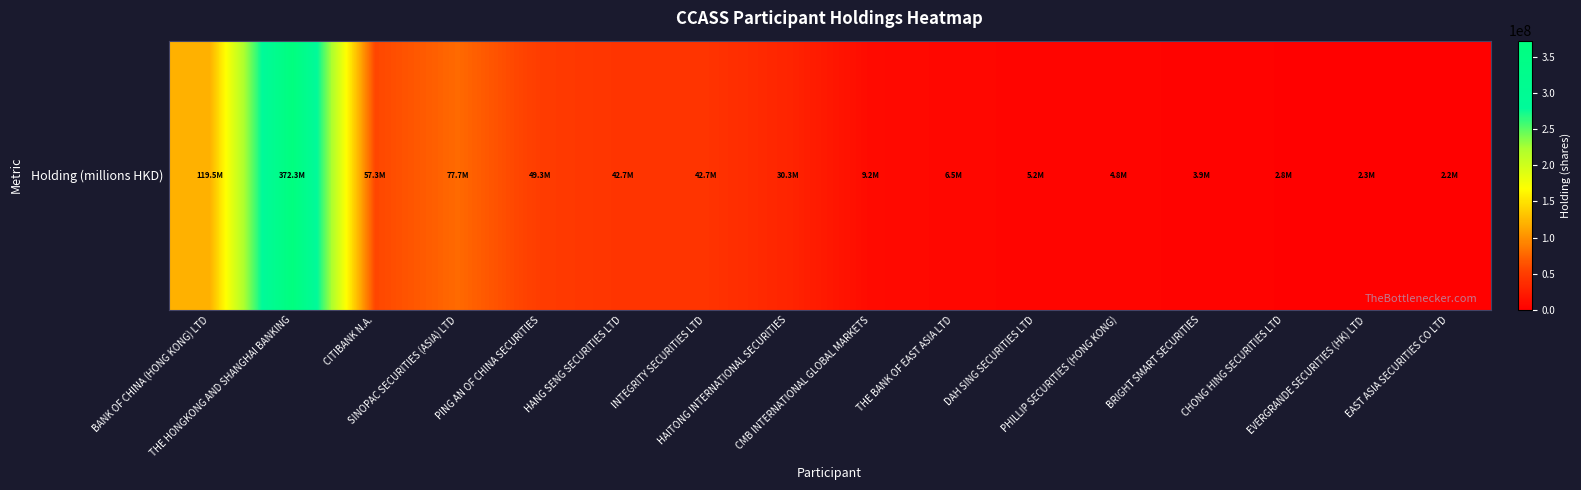

What is the maximum value shown in the chart?

372343407